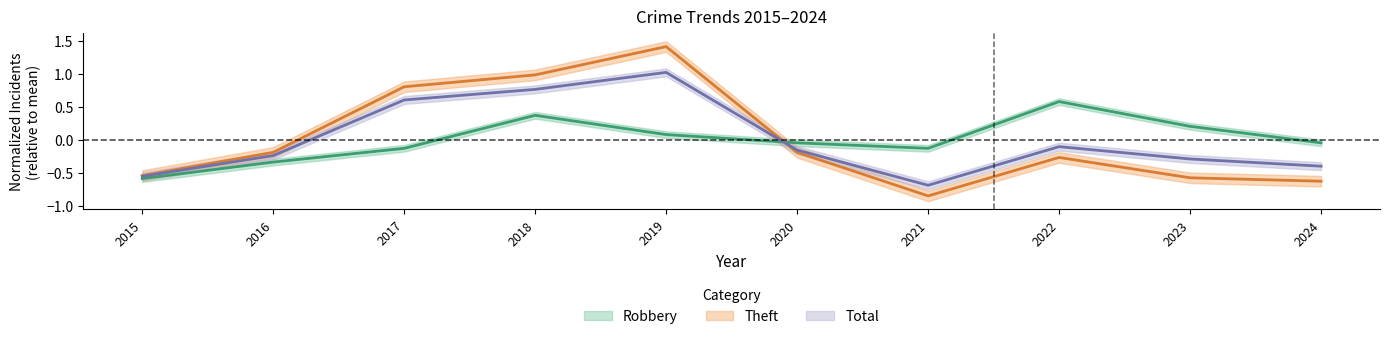

Does the chart display data point markers on the line(s)?

No